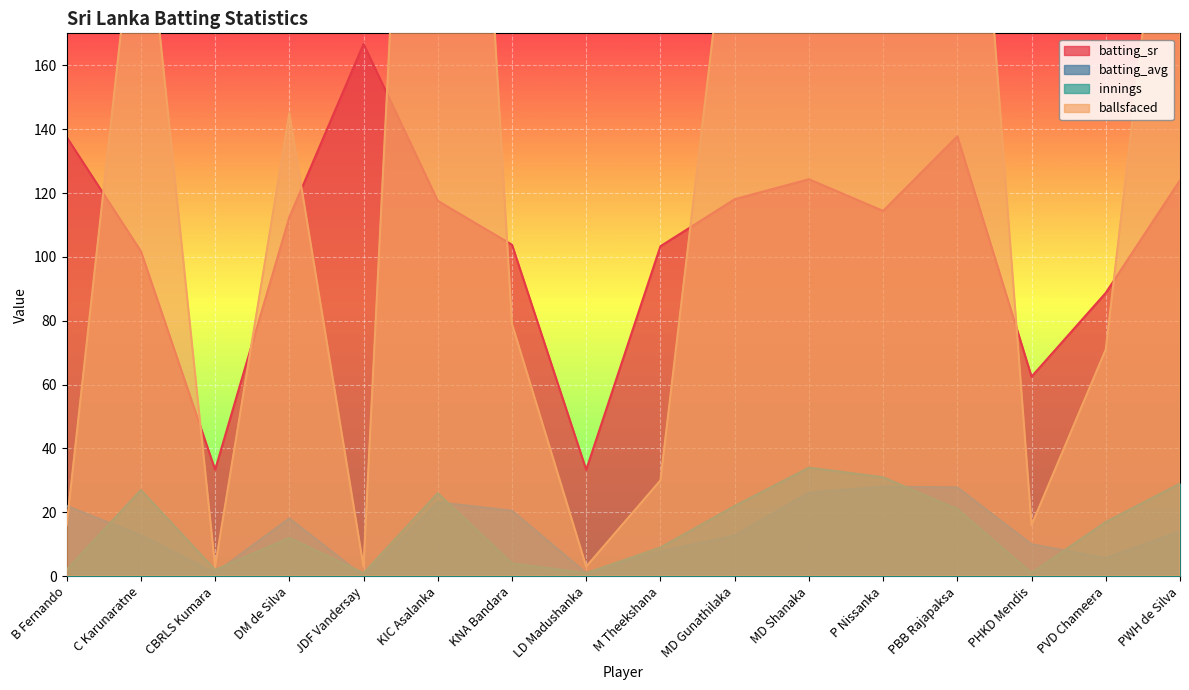

What position from the right is PBB Rajapaksa?

4